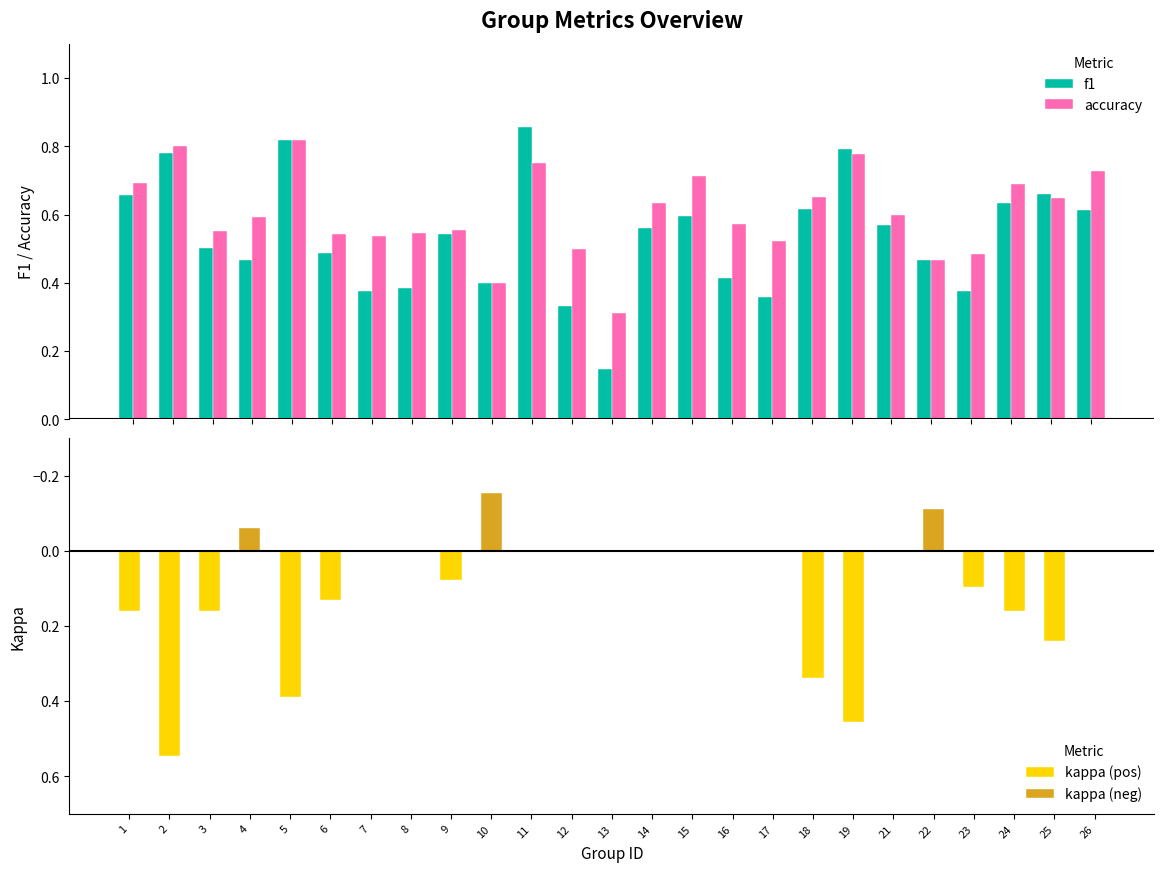

How many bars are there in total?

100